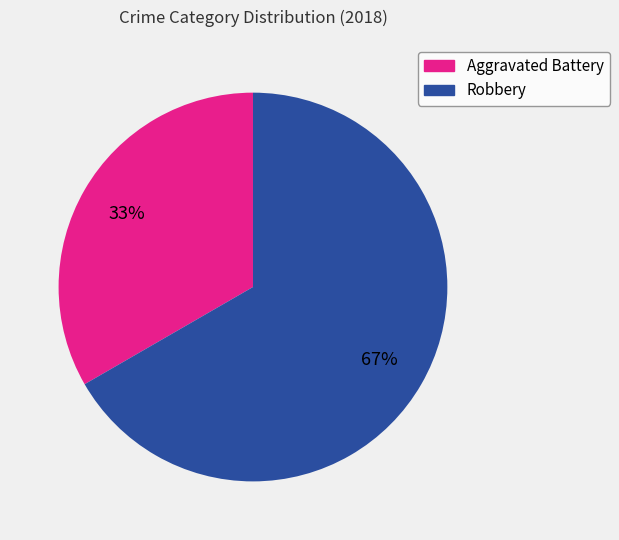

How many slices are in this pie chart?

2